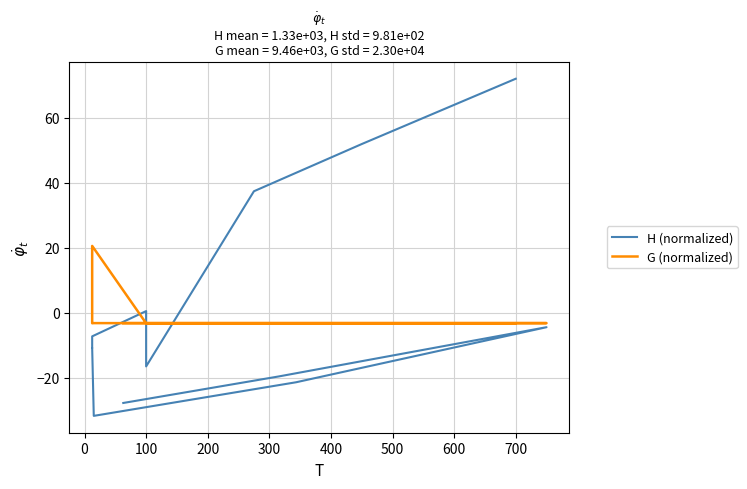

What is the greatest value displayed?

72.0